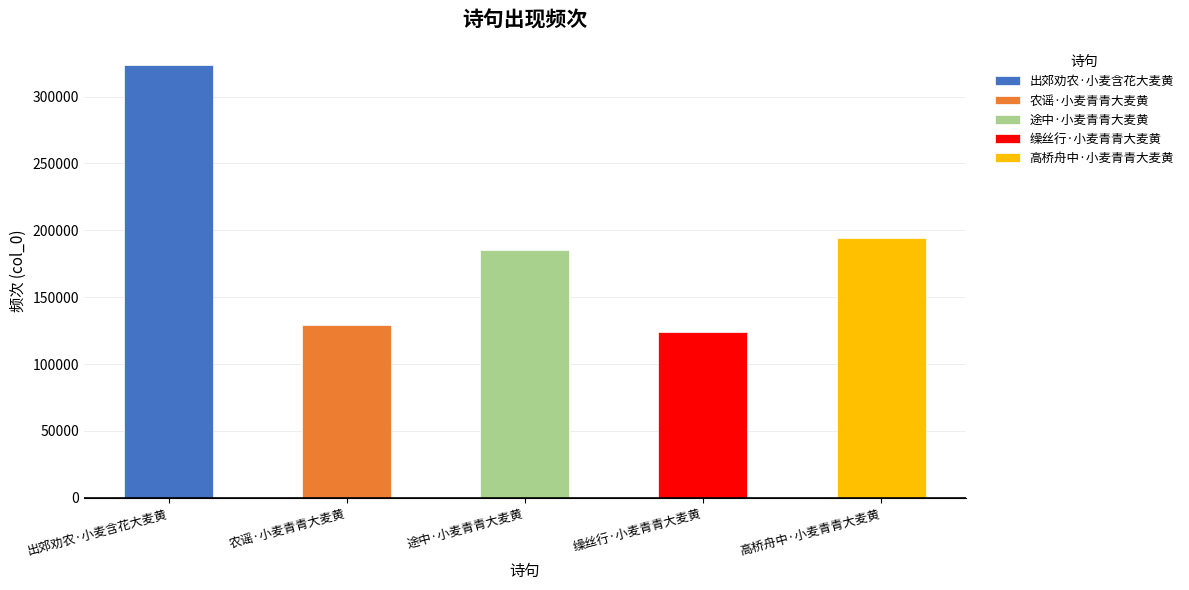

What is the difference between the maximum and minimum values?

199741